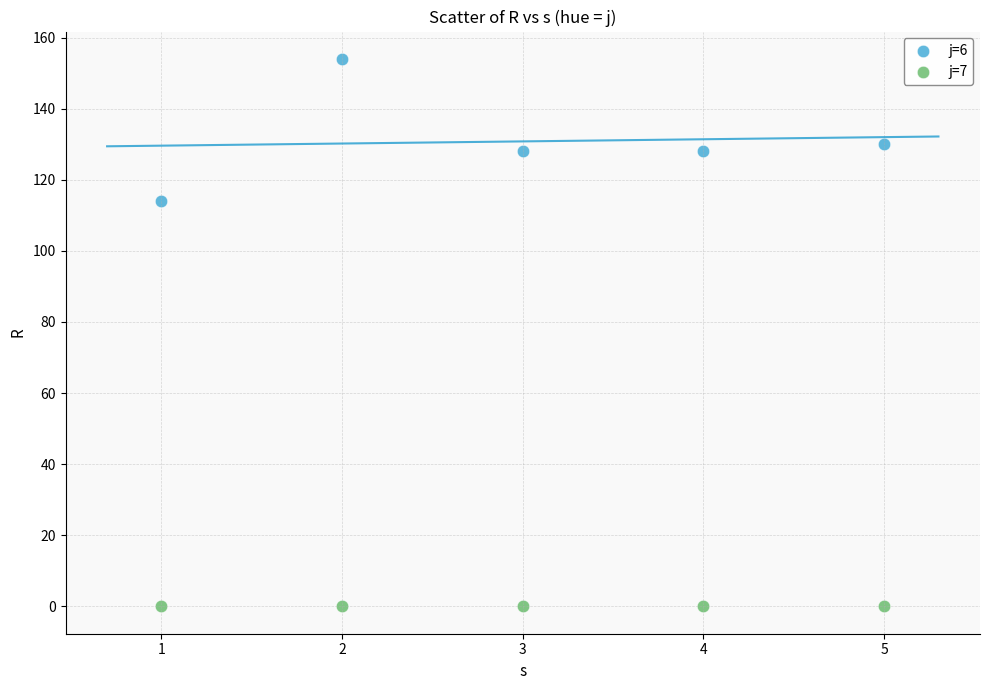

What are all the series names shown in the legend?

j=6, j=7